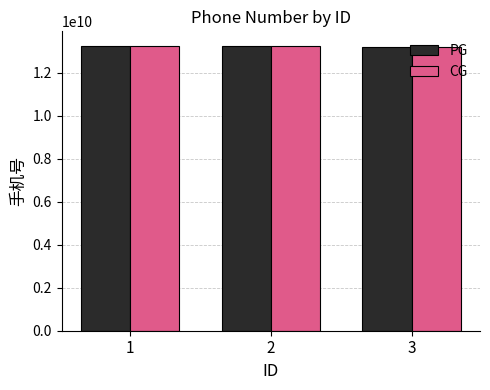

What are all the series names shown in the legend?

PG, CG